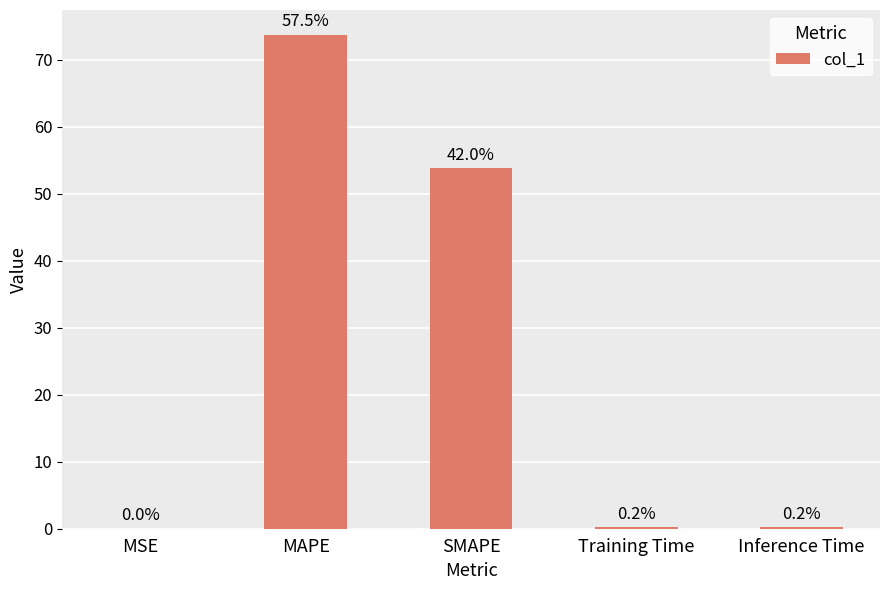

What position from the right is MAPE?

4